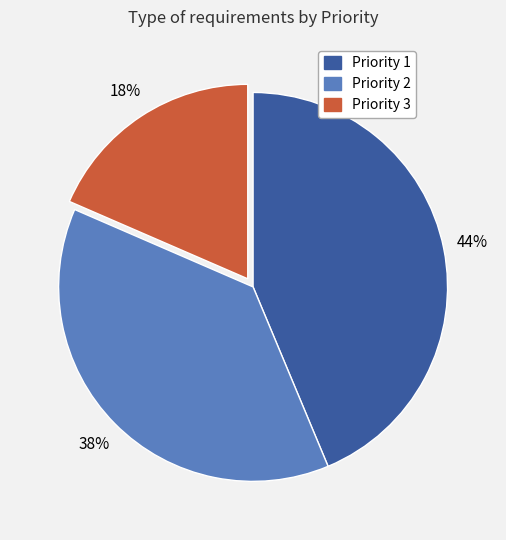

Is there a majority slice in this chart?

No